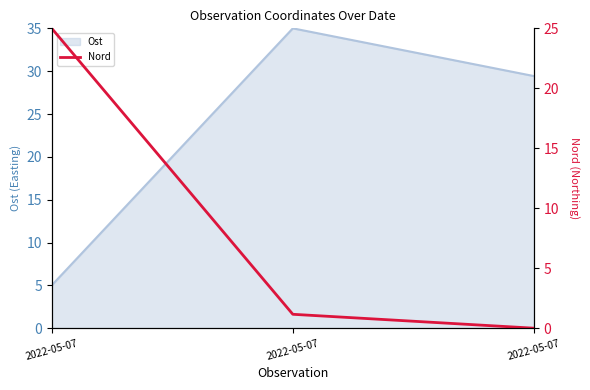

Which category has the highest value across all series?

2022-05-07